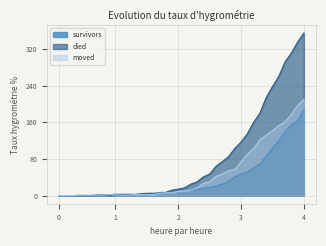

Is it true that died equals 218 at 0?

False